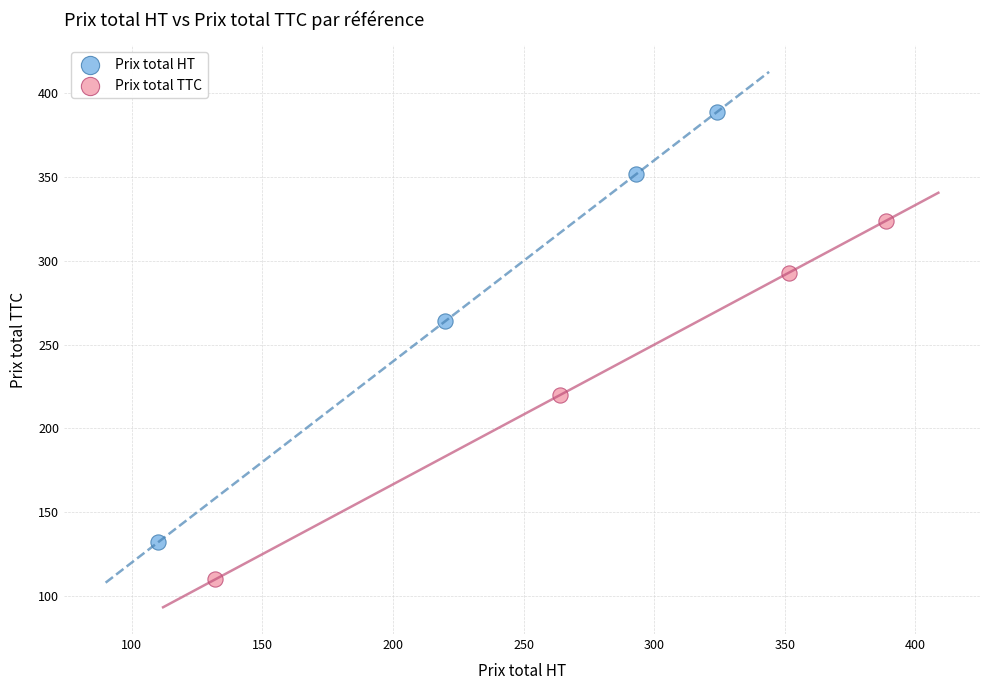

Which series contains the lowest Y value?

Prix total TTC